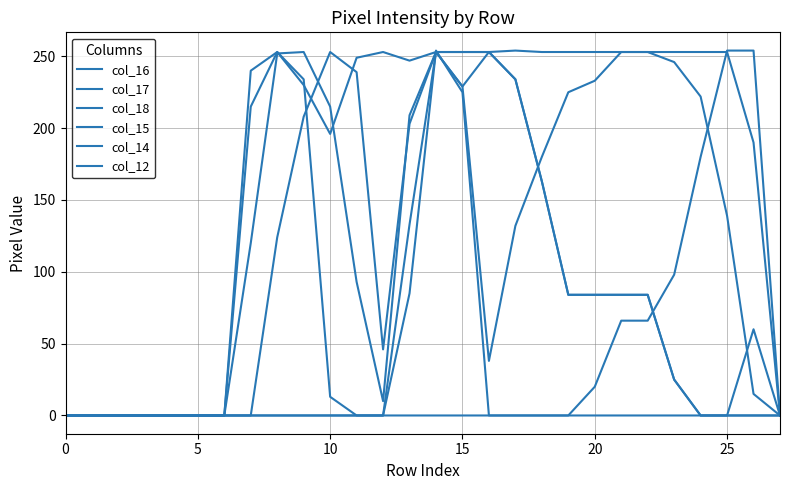

How many lines are shown in the chart?

6